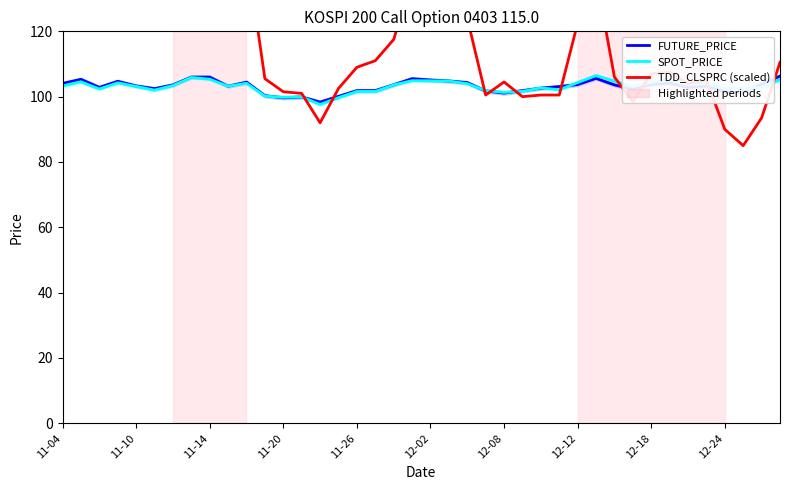

Where is the first local maximum for TDD_CLSPRC (scaled)?

11-10